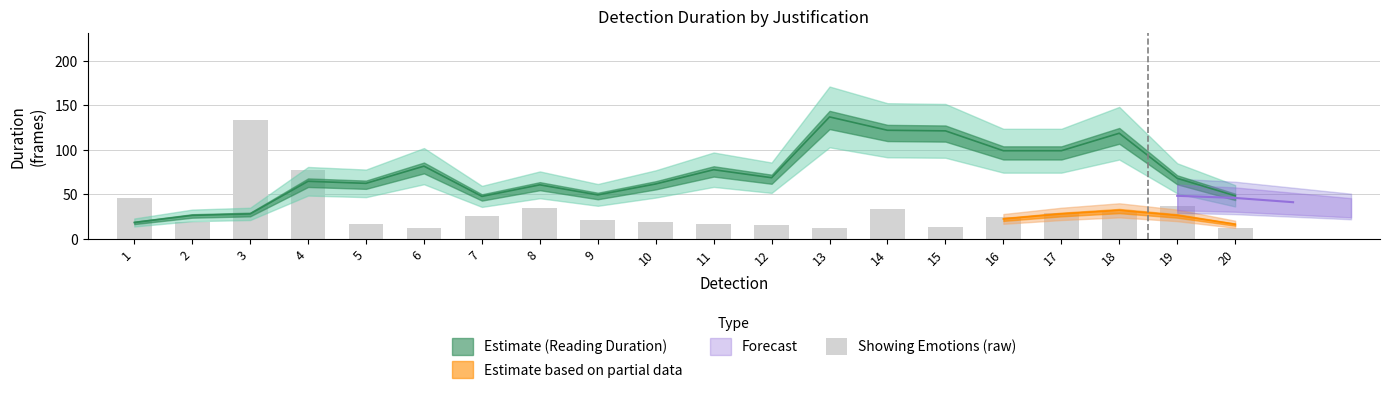

What is the value of the 18th bar from the left?

30